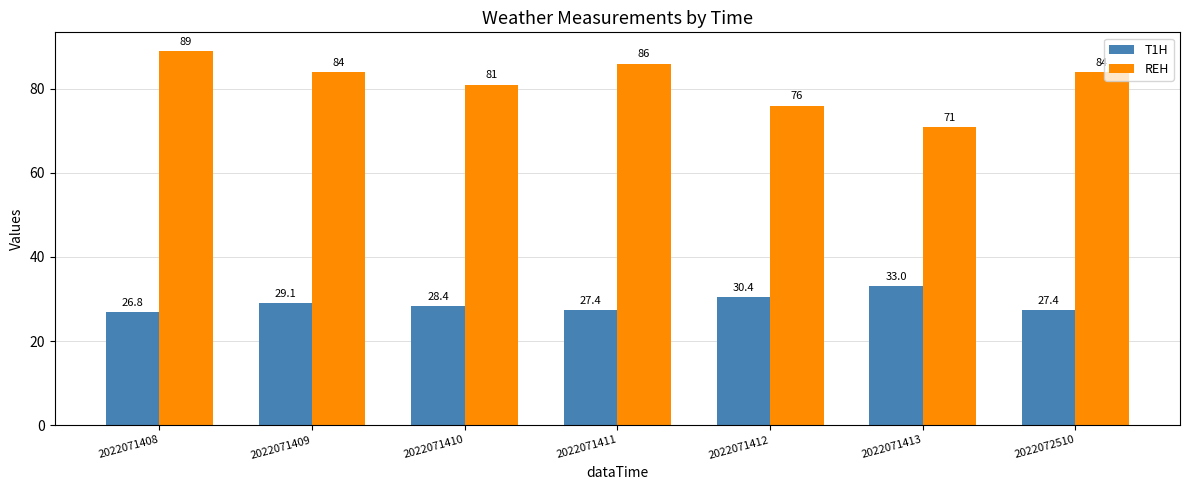

At which label does T1H reach its minimum?

2022071408